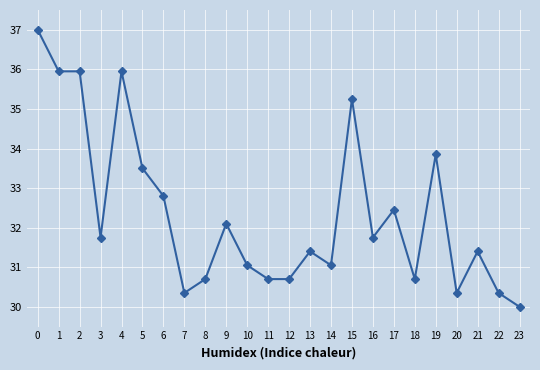

What is the greatest value displayed?

37.0